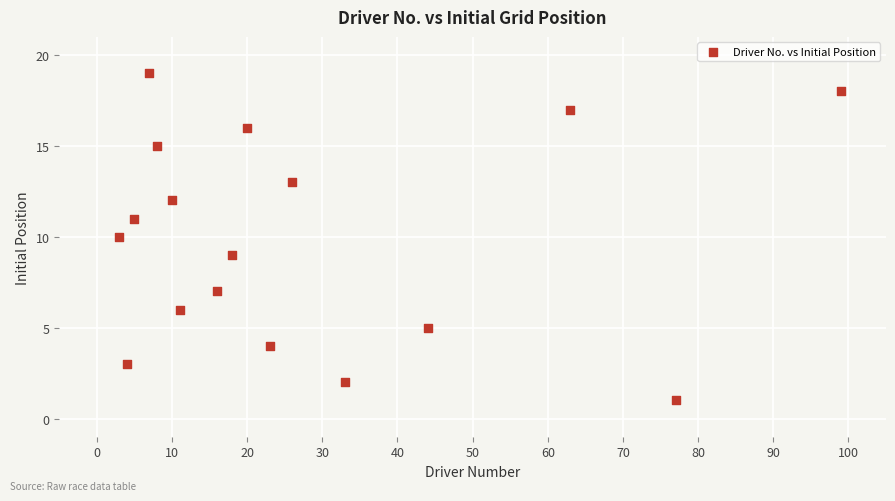

What is the range of Y values (max minus min)?

18